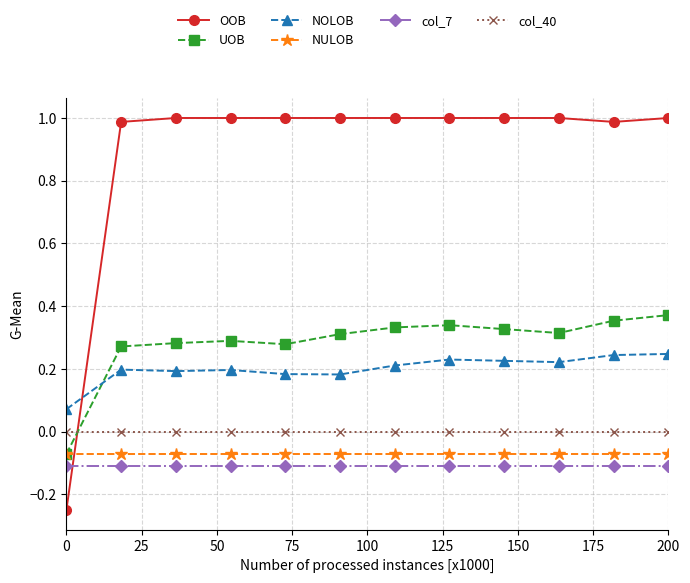

Which series has the largest total across all categories?

OOB